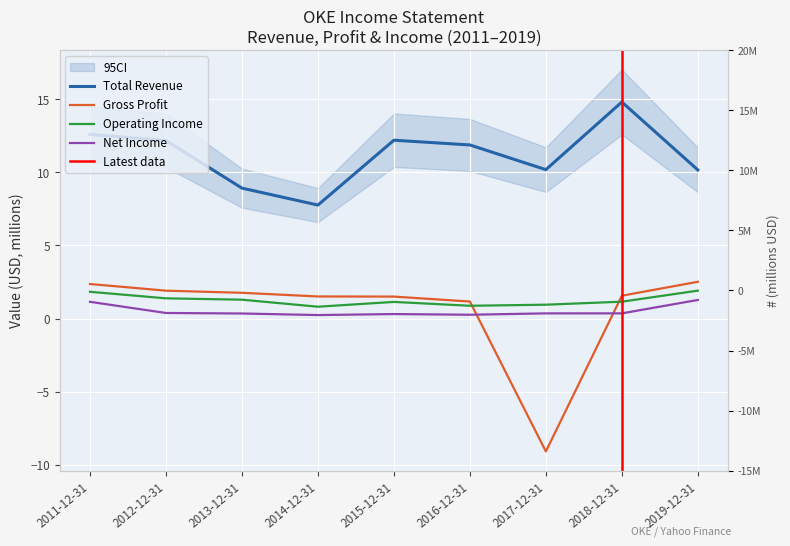

What is the label of the 1st point from the right?

2019-12-31